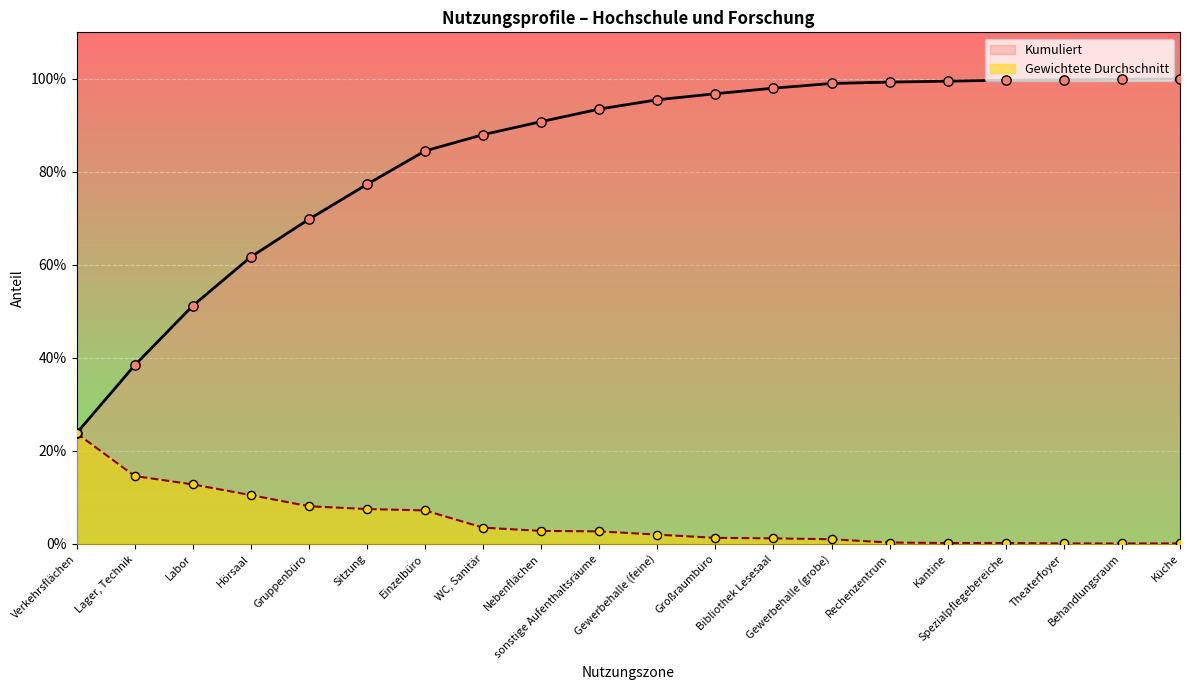

Which series contains the lowest Y value?

Gewichtete Durchschnitt